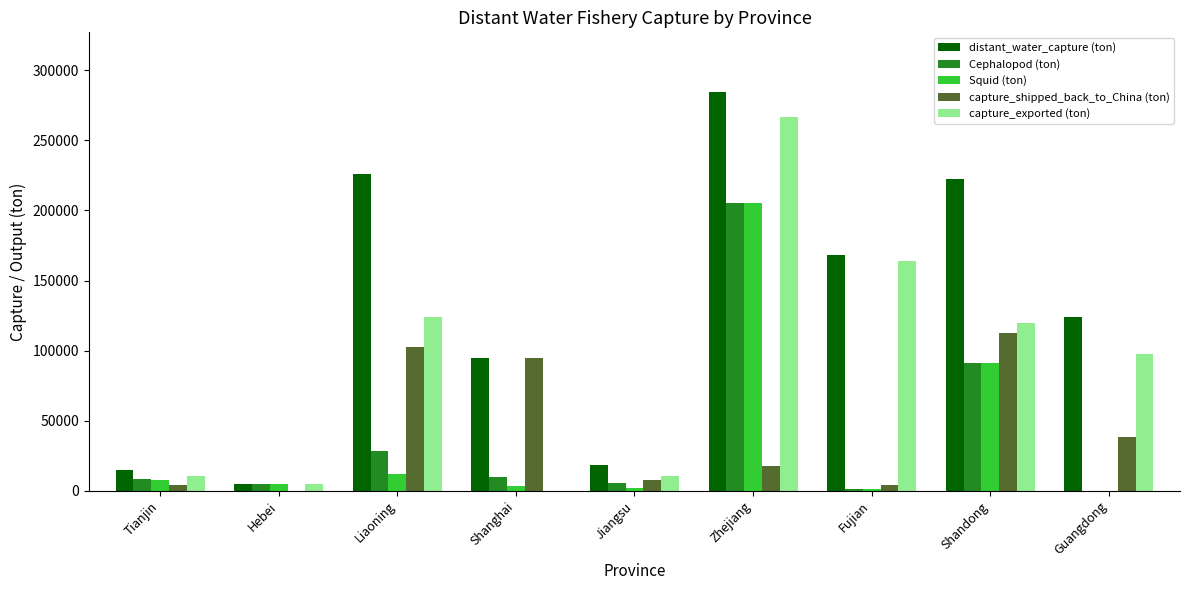

What is the maximum value shown in the chart?

284450